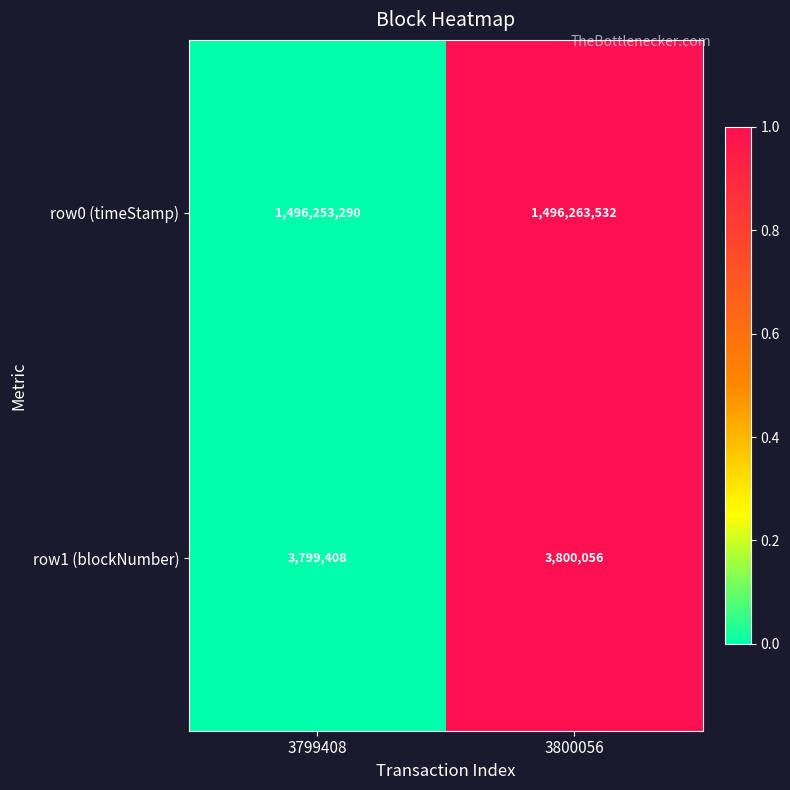

Which series has the largest range (max minus min)?

row0 (timeStamp)